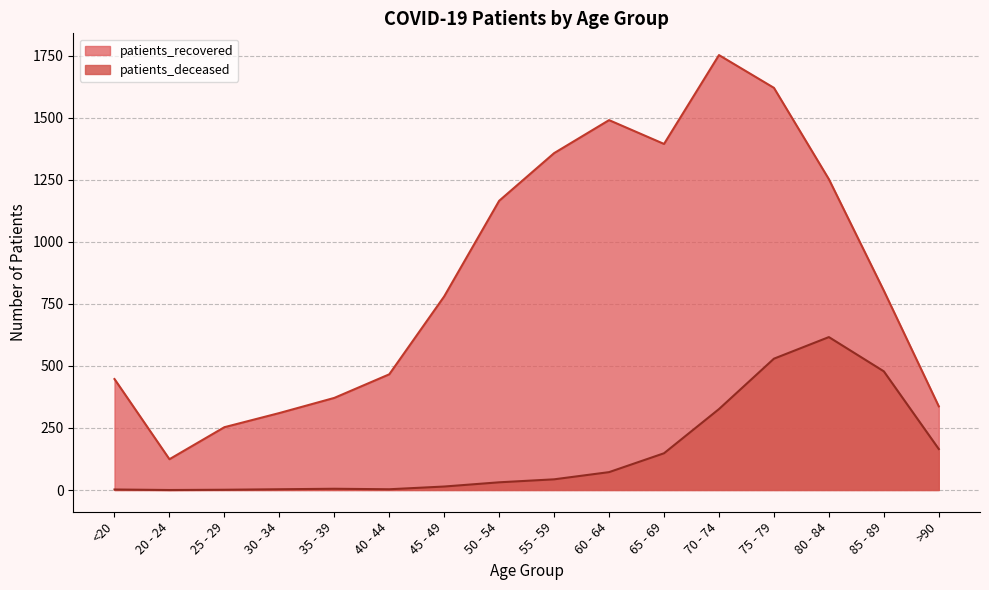

Where is the first local minimum for patients_recovered?

20 - 24